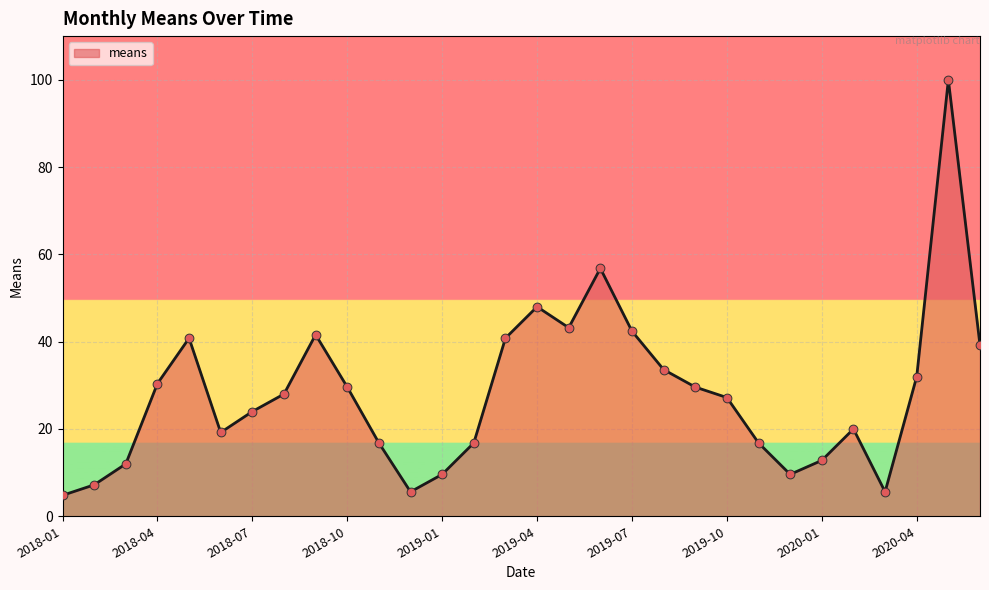

What is the smallest value displayed?

4.8